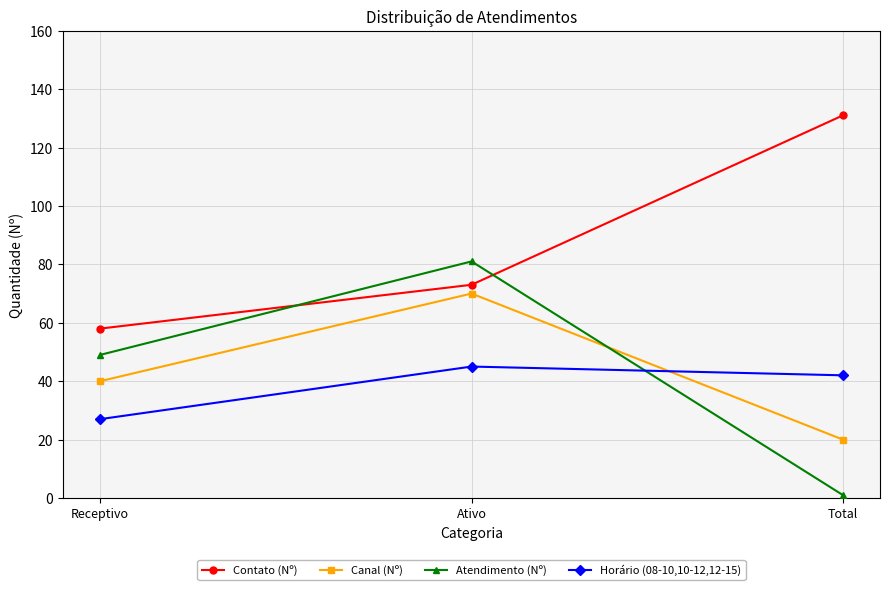

What position from the right is Total?

1